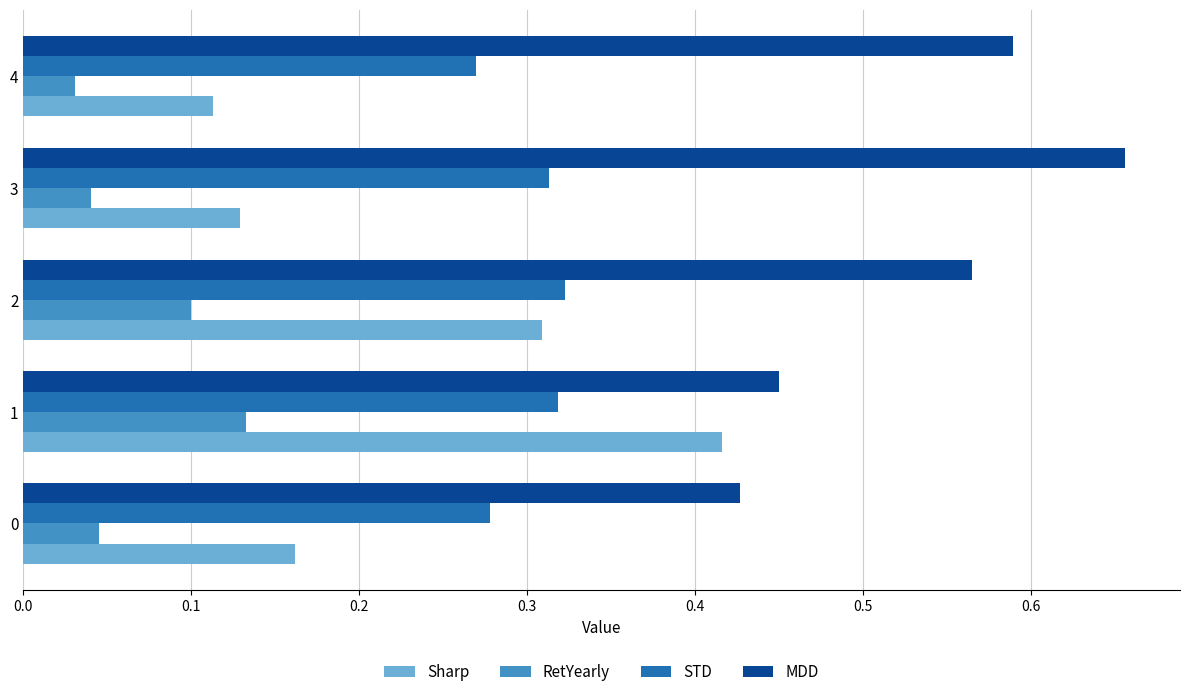

At which label does Sharp reach its minimum?

4